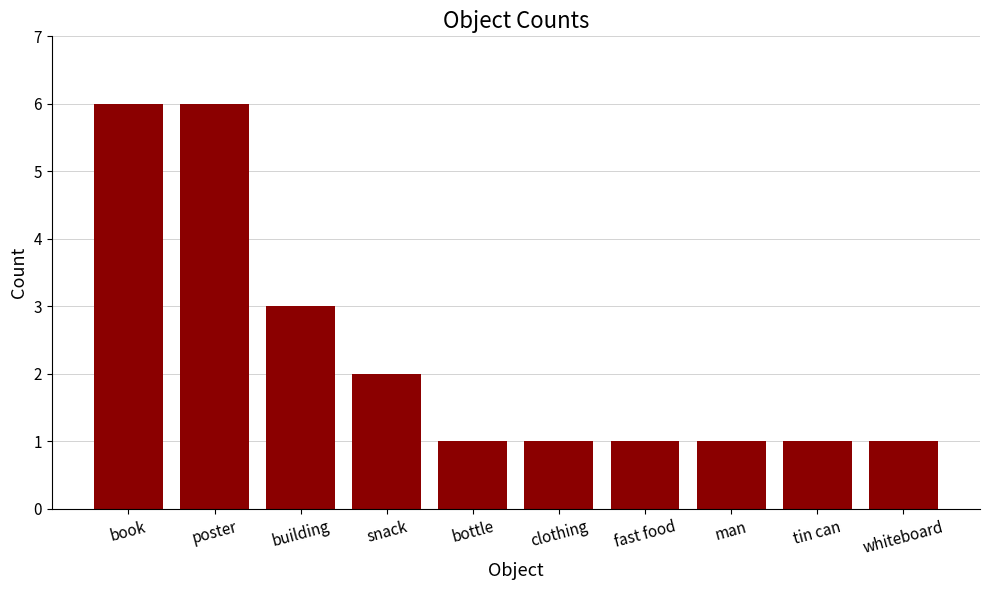

How many values are between 1 and 3?

8